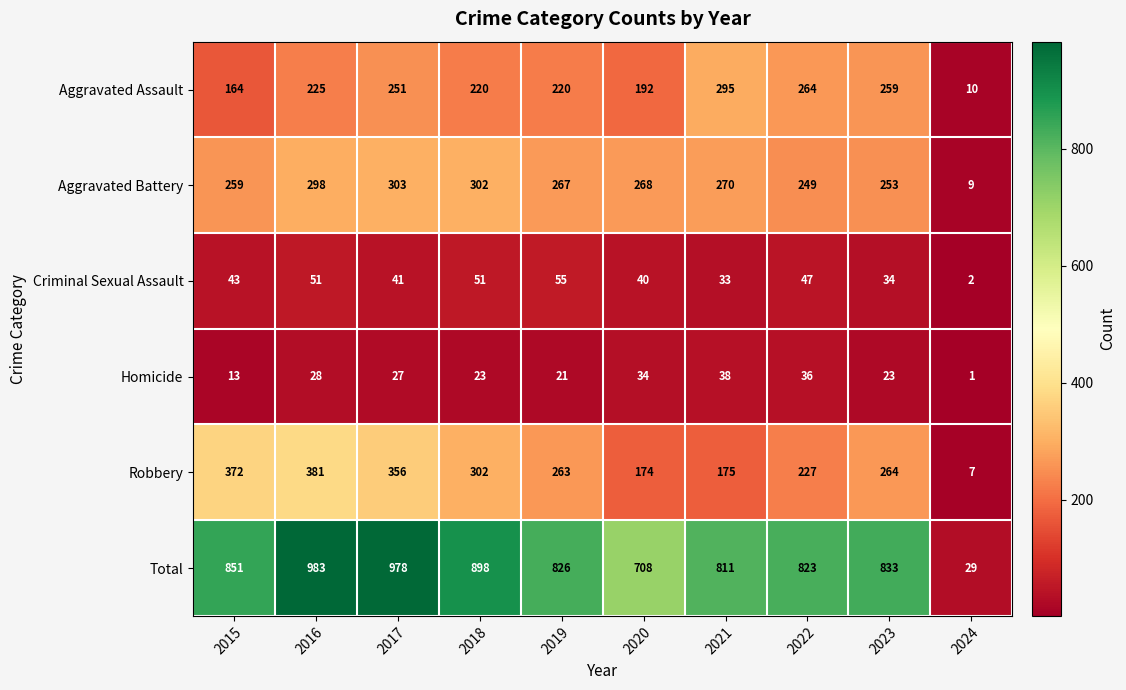

Which series has the largest range (max minus min)?

Total